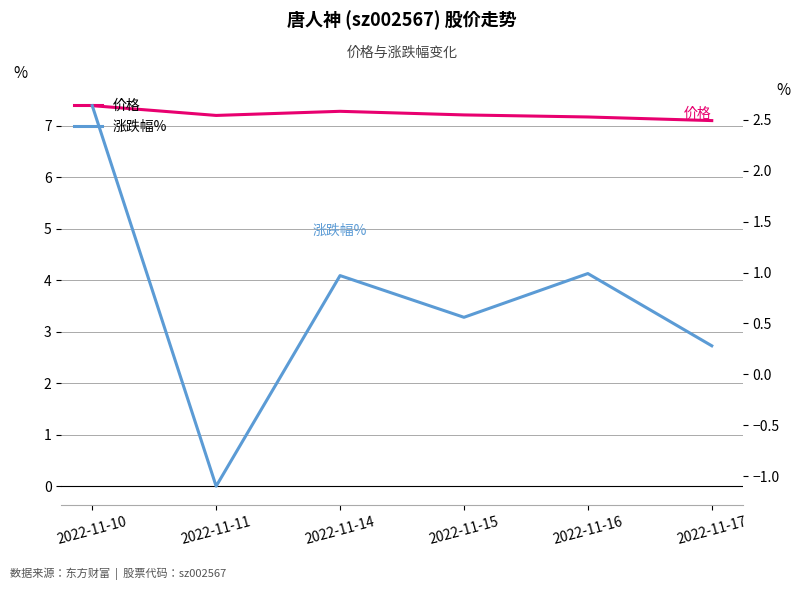

Which series has the widest spread of values?

涨跌幅%